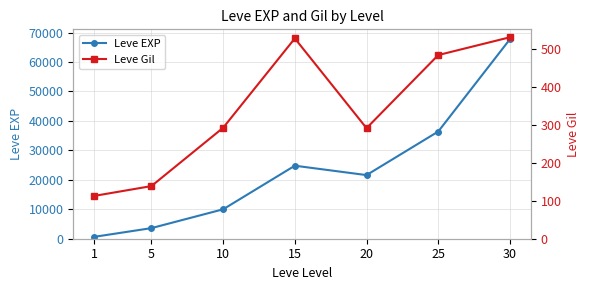

What is the minimum value shown in the chart?

113